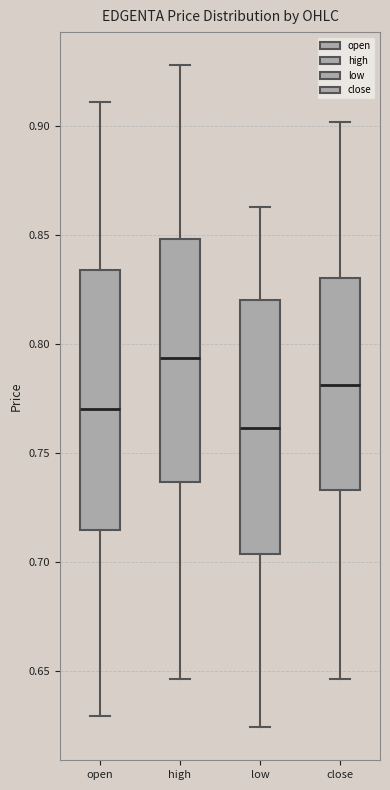

Which box's median line is the highest?

high